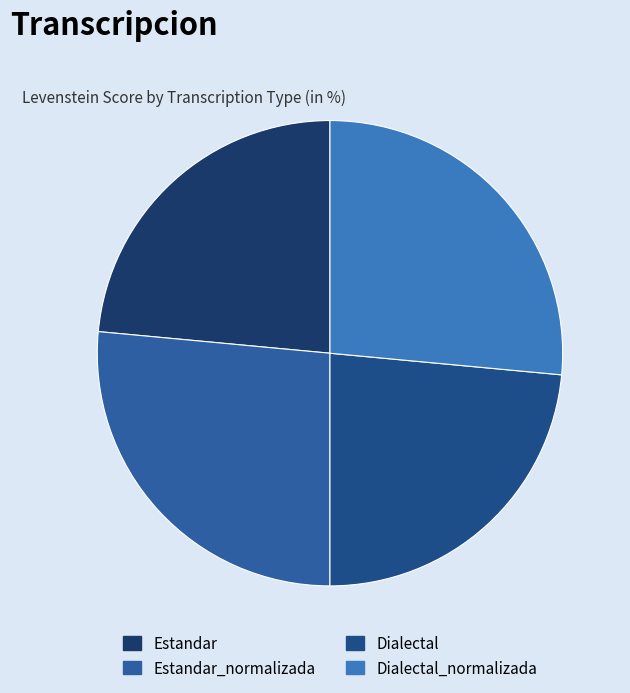

Does Dialectal_normalizada represent more than half of the total?

No